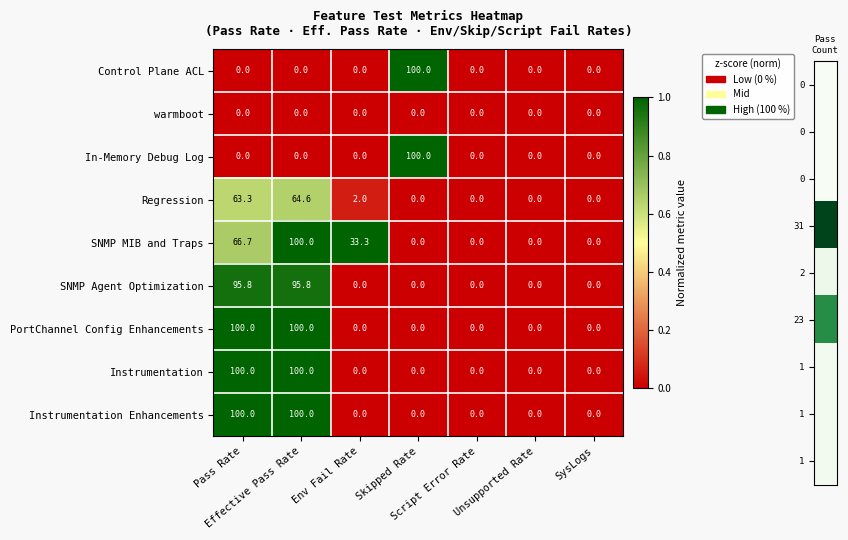

What is the difference between the maximum and minimum values in the SNMP MIB and Traps series?

100.0